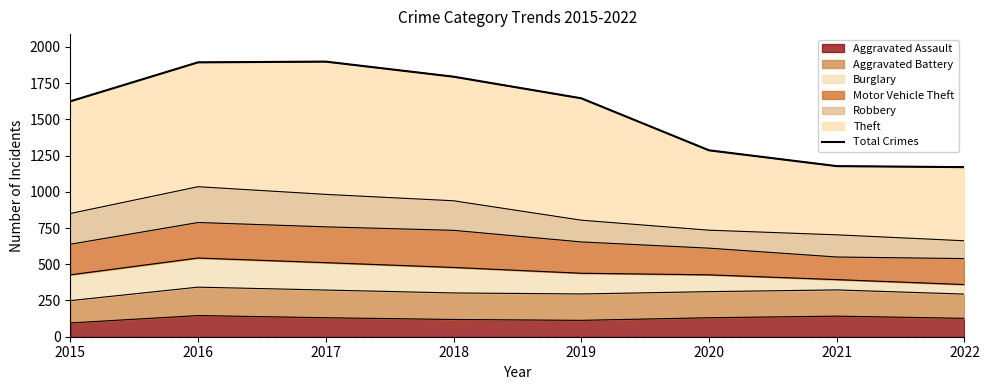

Where does the data first go above 1645?

2016